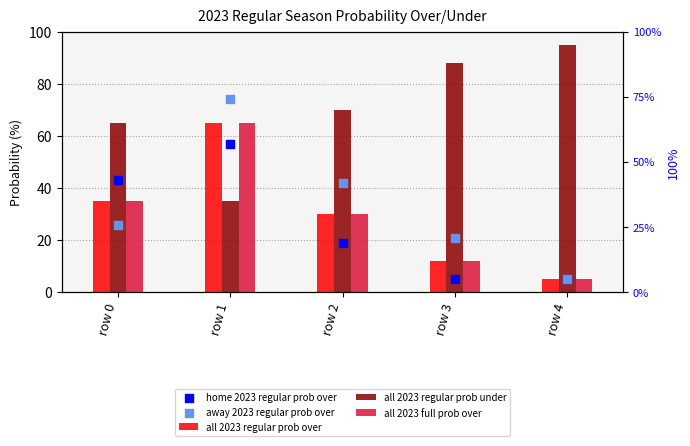

What are all the series names shown in the legend?

all 2023 regular prob over, all 2023 regular prob under, all 2023 full prob over, home 2023 regular prob over, away 2023 regular prob over